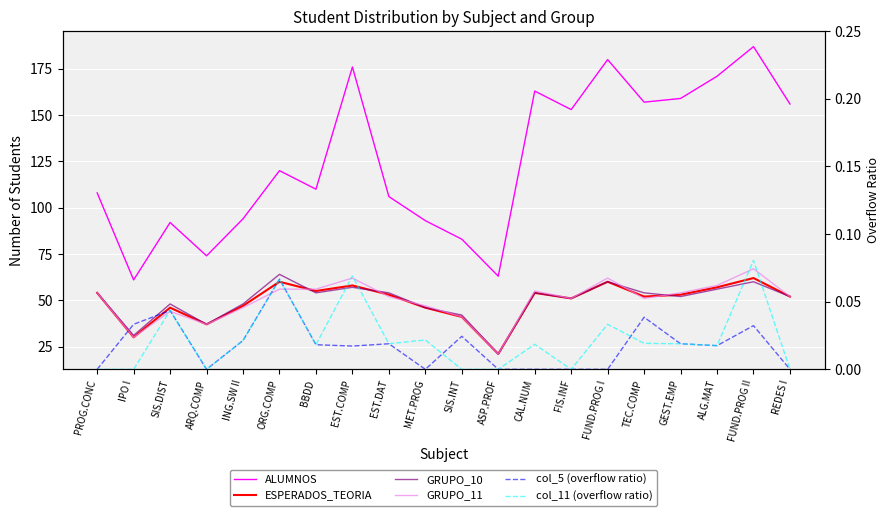

Where is the first local minimum for col_5 (overflow ratio)?

ARQ.COMP